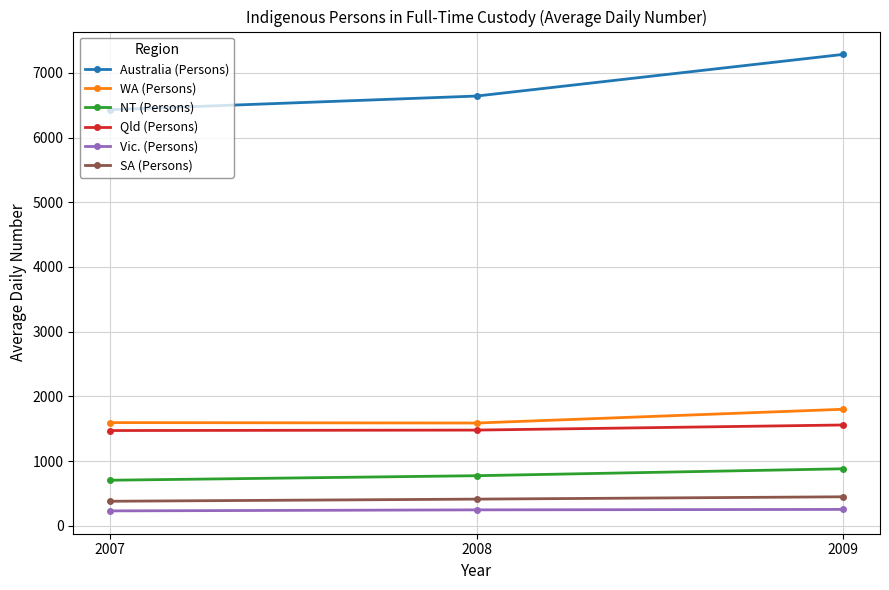

Rank the categories by Australia (Persons) value from highest to lowest.

2009, 2008, 2007